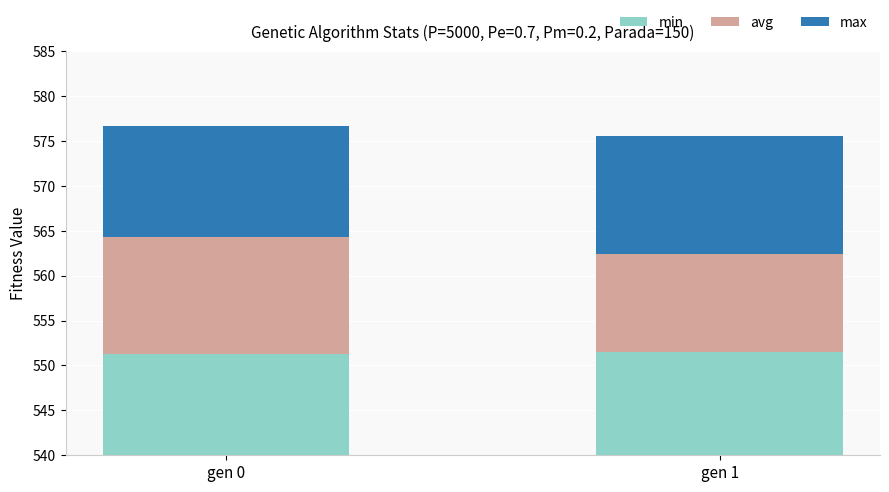

Rank the categories by max value from lowest to highest.

gen 0, gen 1